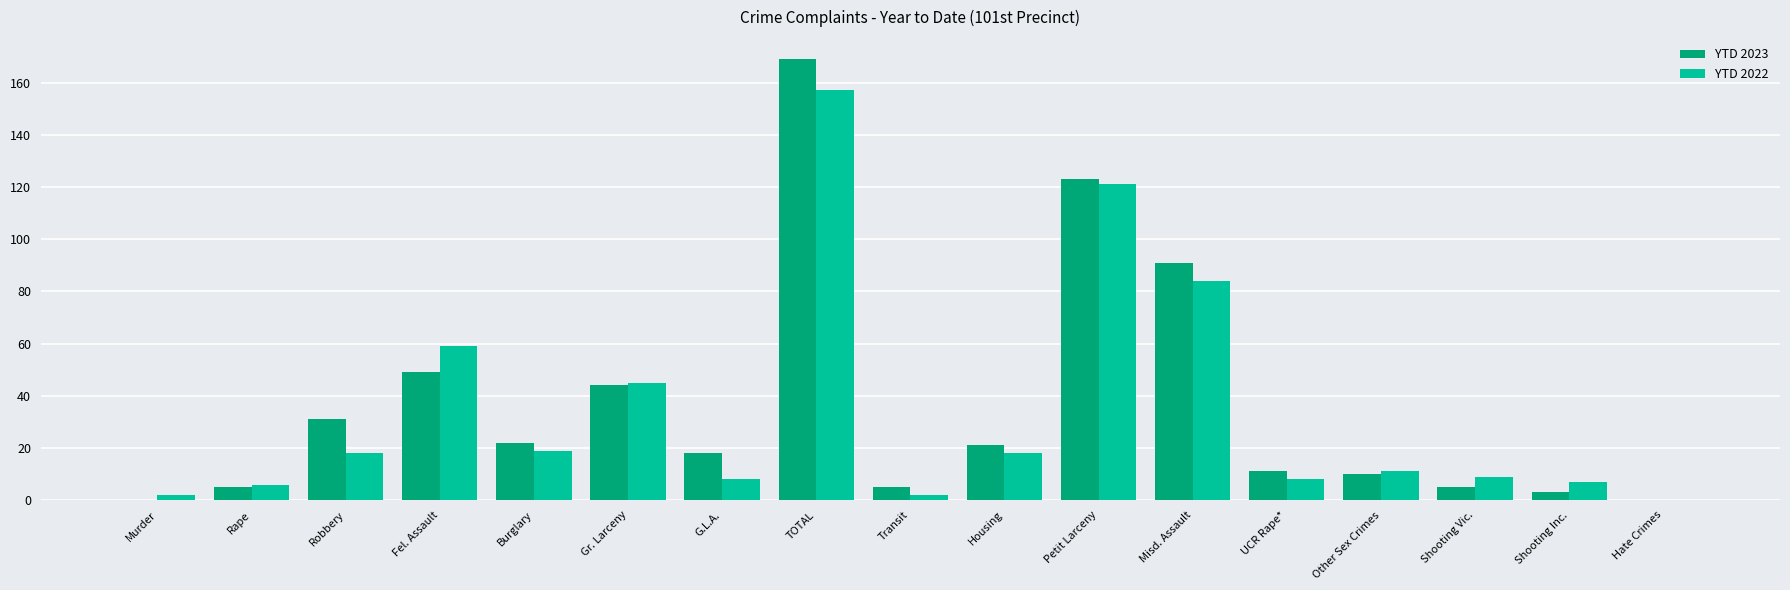

What is the sum of the YTD 2023 values at Misd. Assault and Burglary?

113